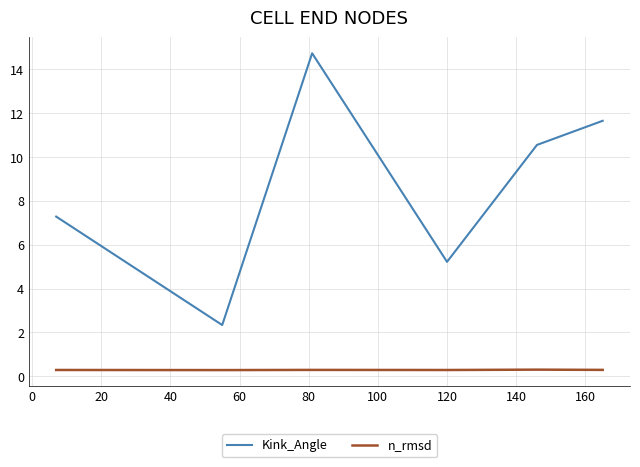

Which series has the widest spread of values?

Kink_Angle